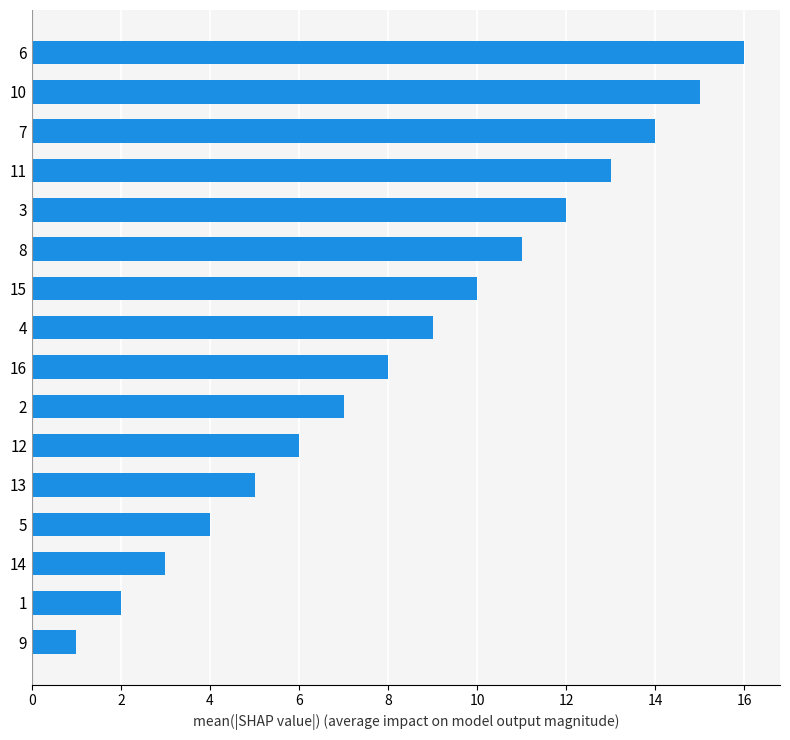

What is the approximate value at 10?

15